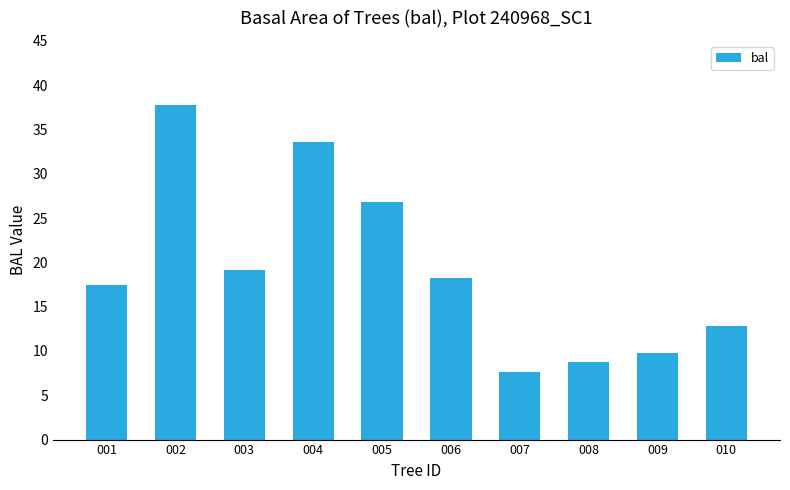

What is the ratio of the value at 002 to the value at 001?

2.2